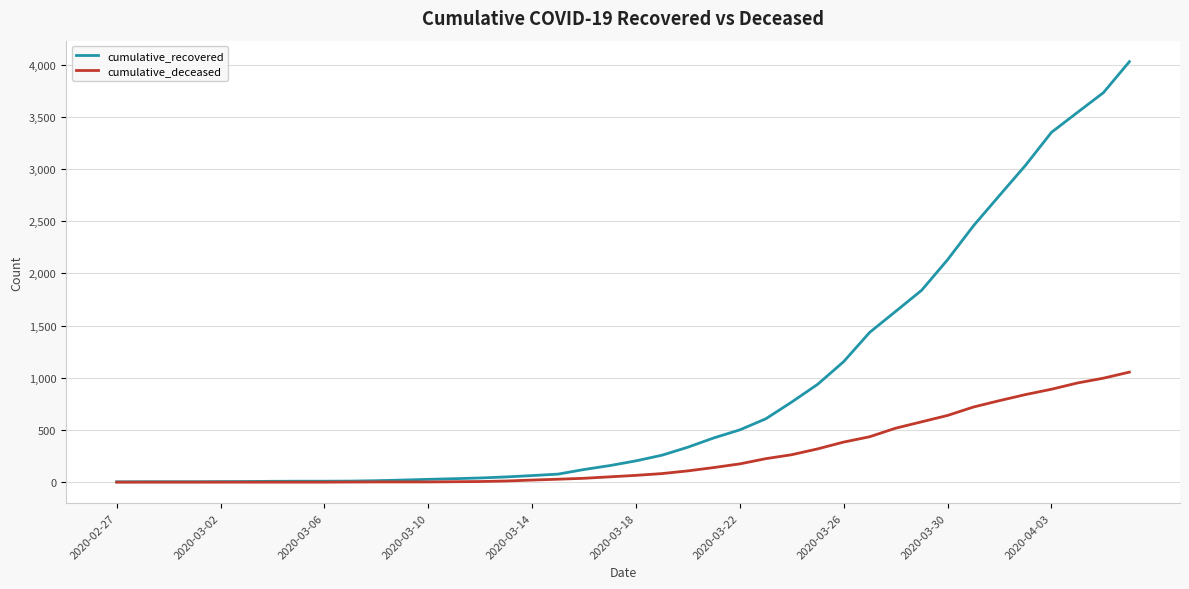

Which series has the largest range (max minus min)?

cumulative_recovered